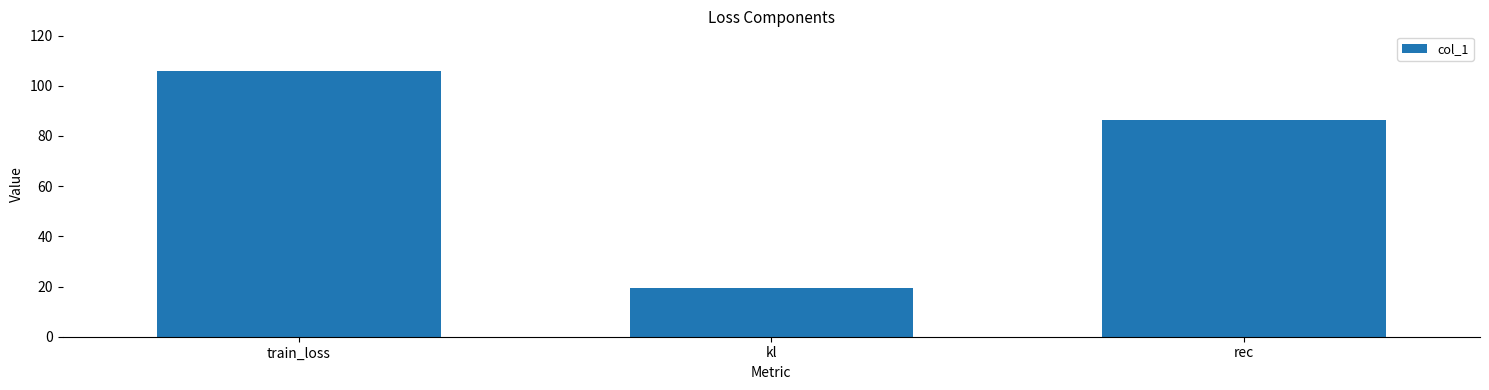

Is it true that the value at train_loss is 105.8?

True